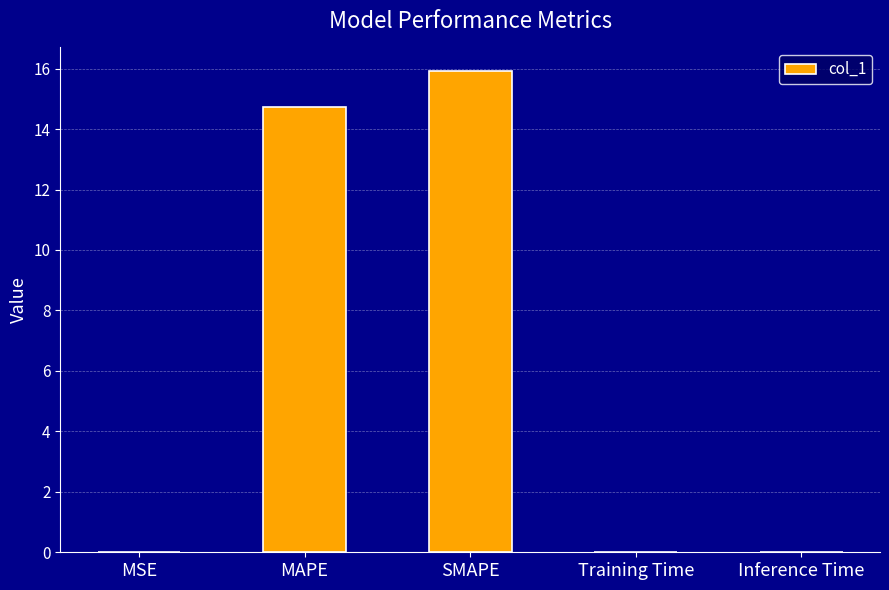

What is the greatest value displayed?

15.9